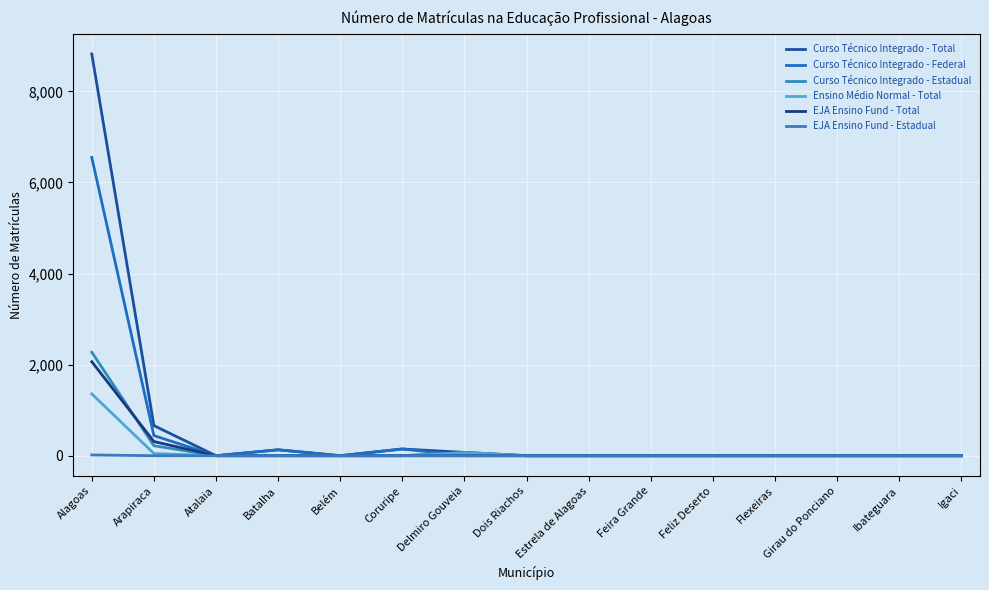

True or false: Curso Técnico Integrado - Total has more than 2 interior local peaks.

False